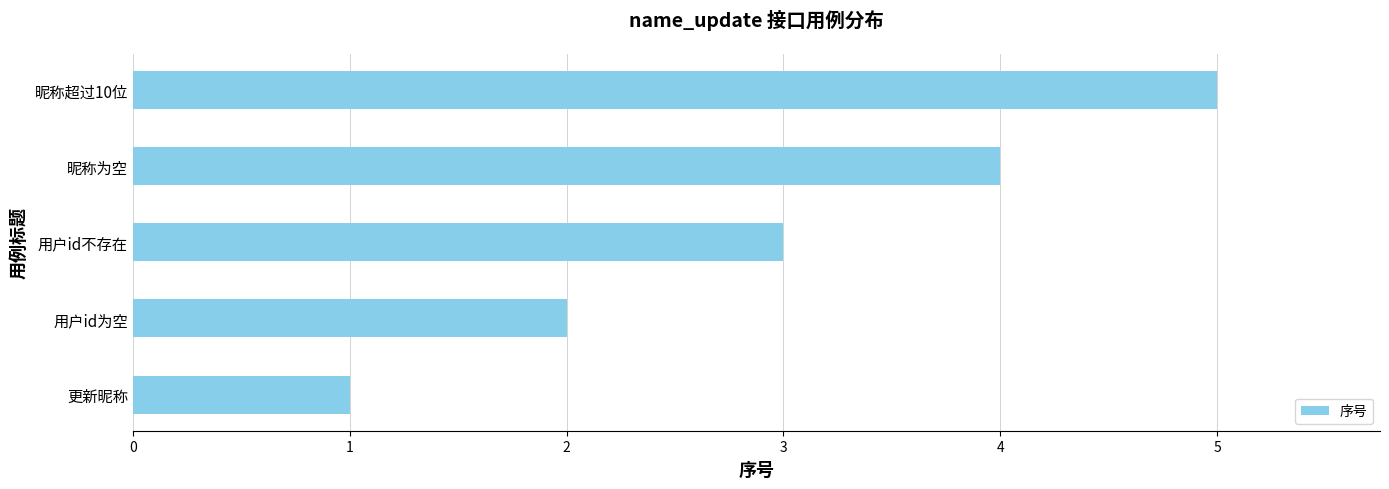

Which label corresponds to the largest value in the chart?

昵称超过10位